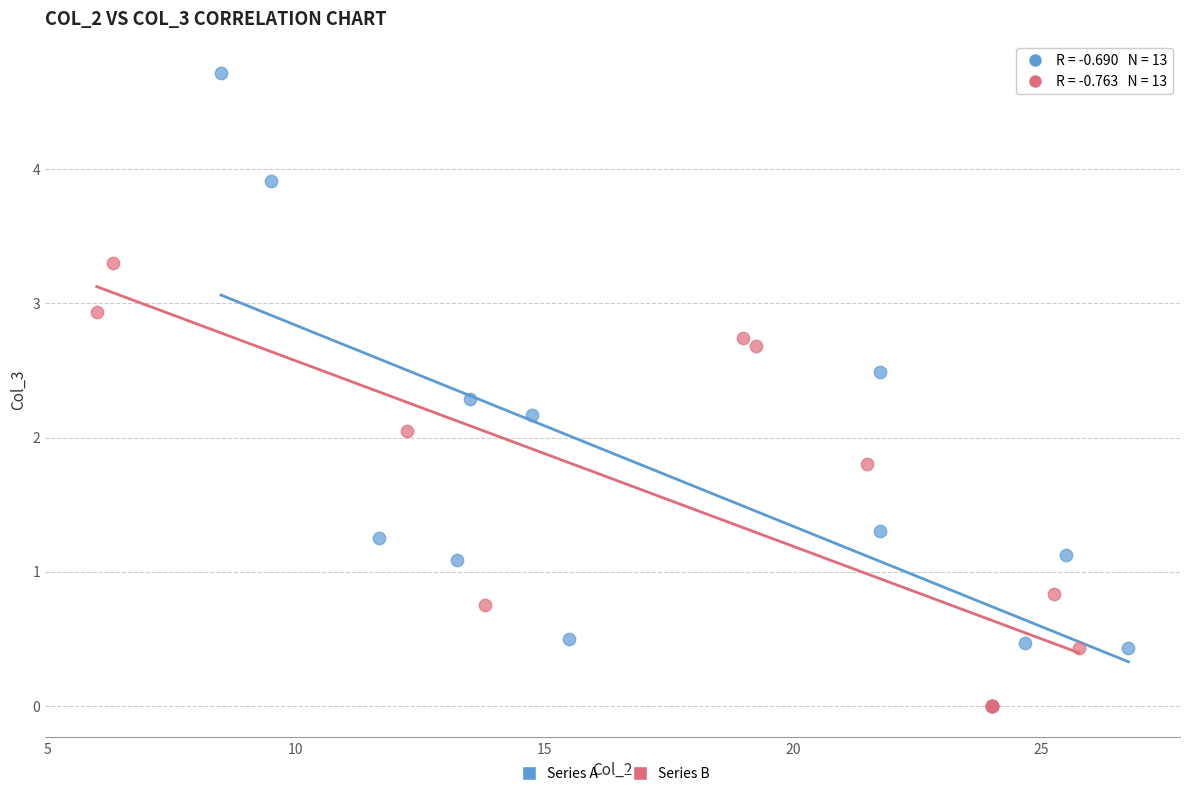

Which series has the largest Y range (max minus min)?

Series A